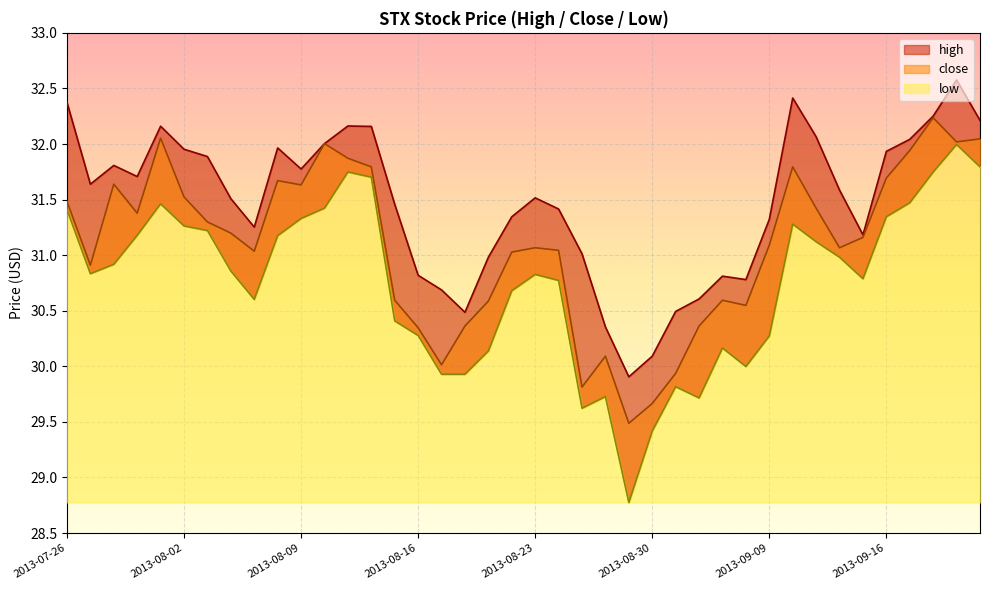

What is the sum of all high values?

1258.7